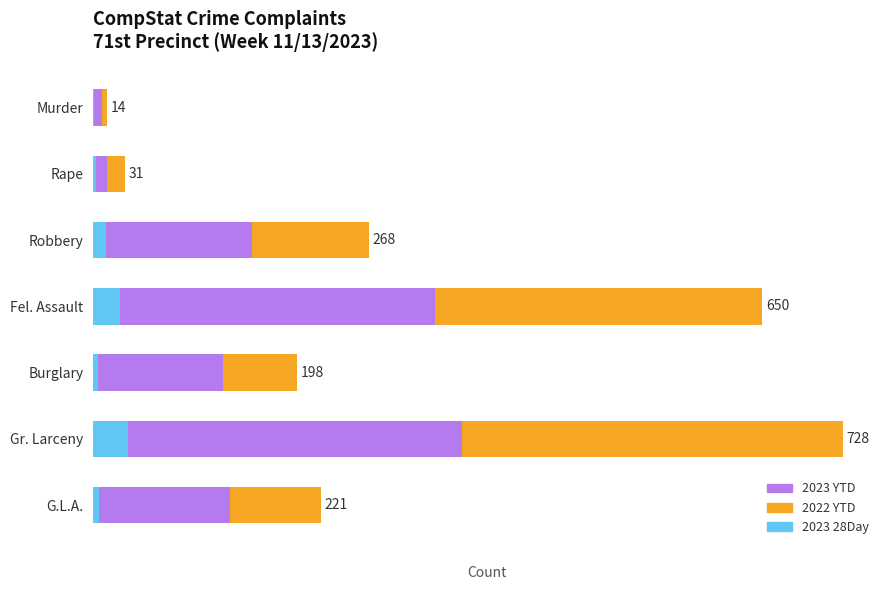

Which series has the largest total across all categories?

2022 YTD